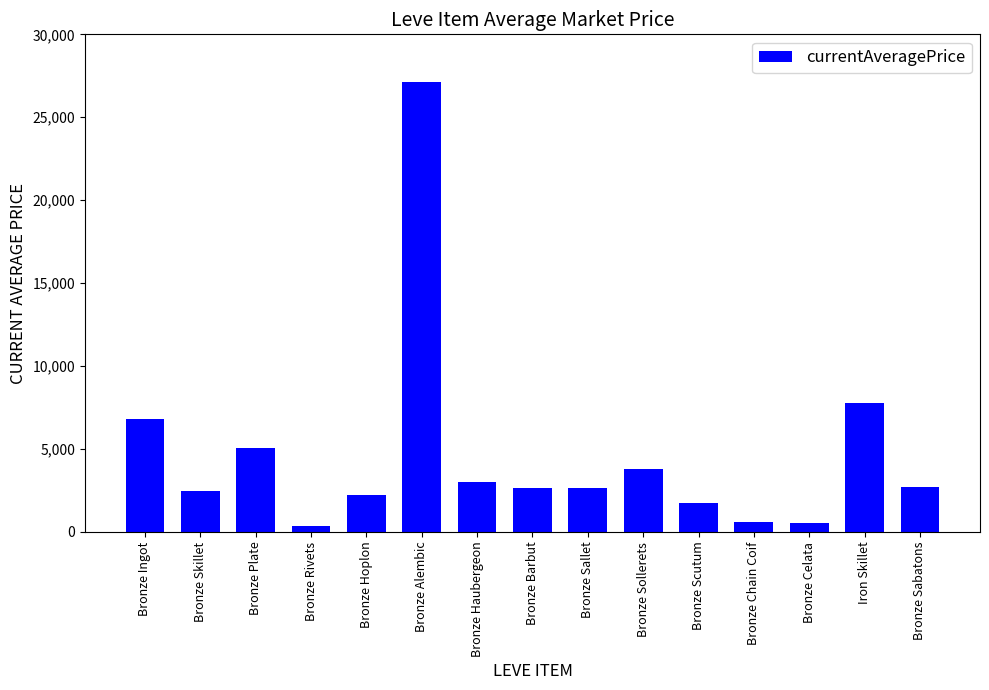

What is the maximum value shown in the chart?

27125.0